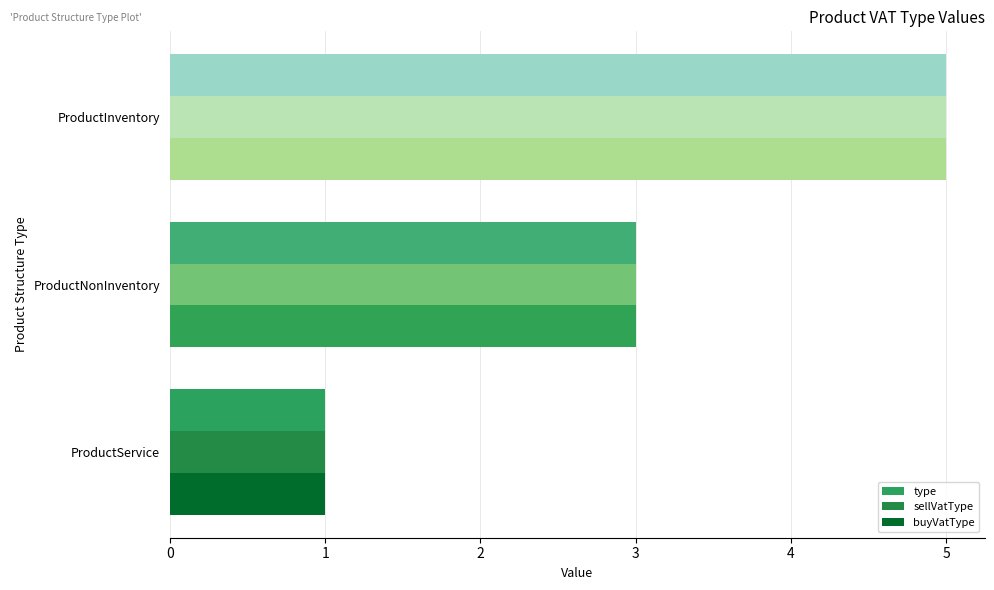

Which category has the highest value in the buyVatType series?

ProductInventory